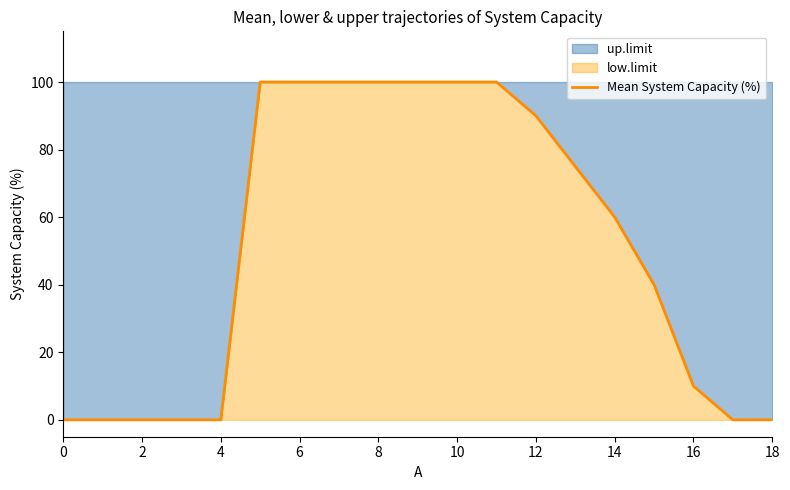

True or false: the data shows 23 at 15.

False